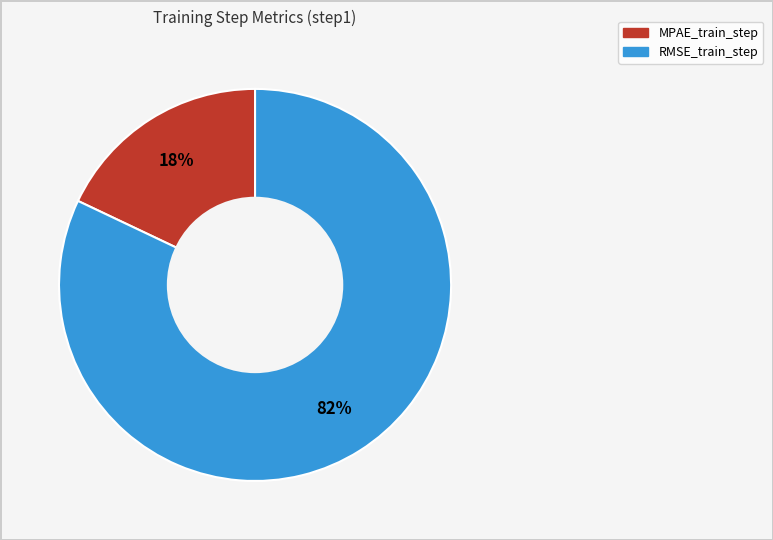

Count the number of slices in the pie.

2